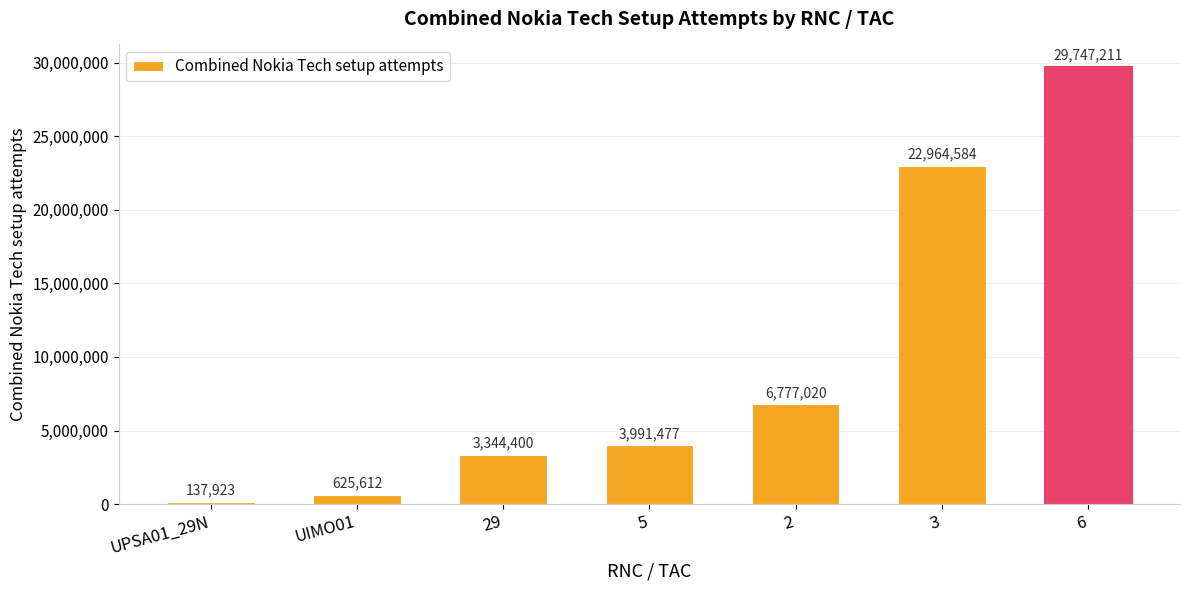

Reading right to left, list all the values displayed in this chart.

29747211	22964584	6777020	3991477	3344400	625612	137923